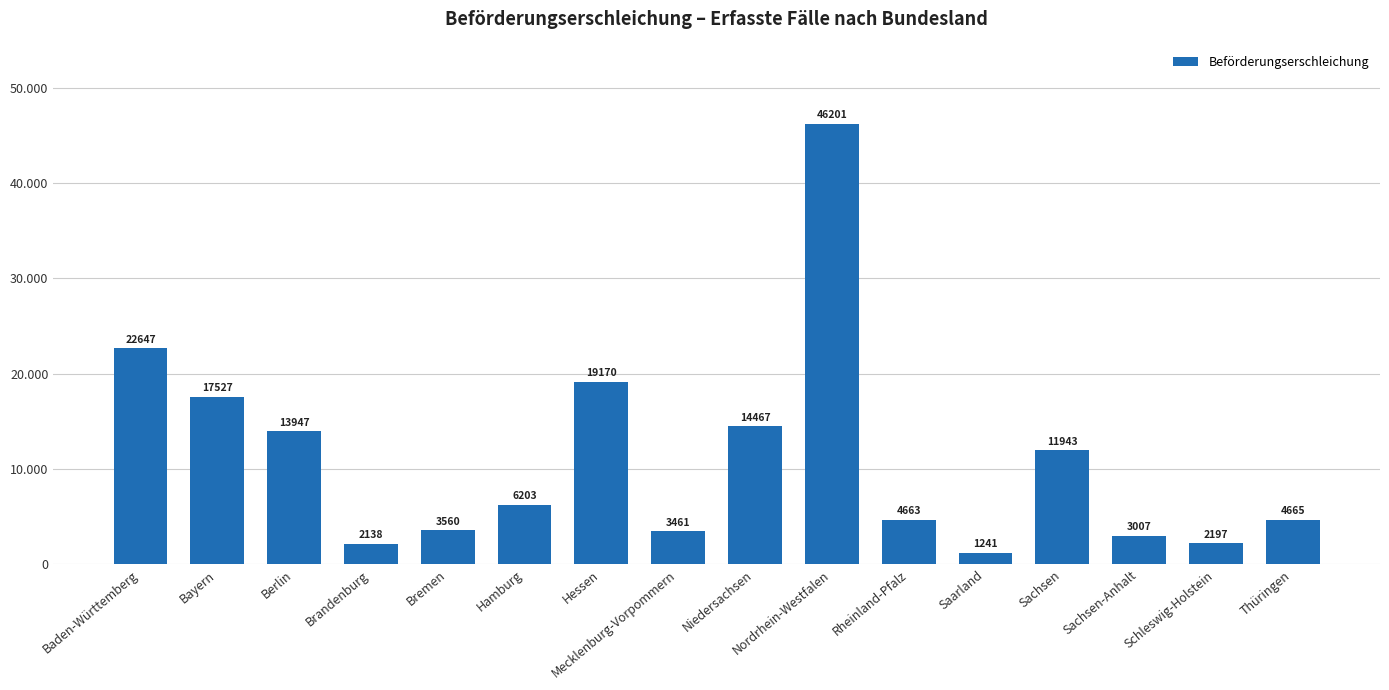

What is the approximate value at Mecklenburg-Vorpommern, to the nearest 50?

3450